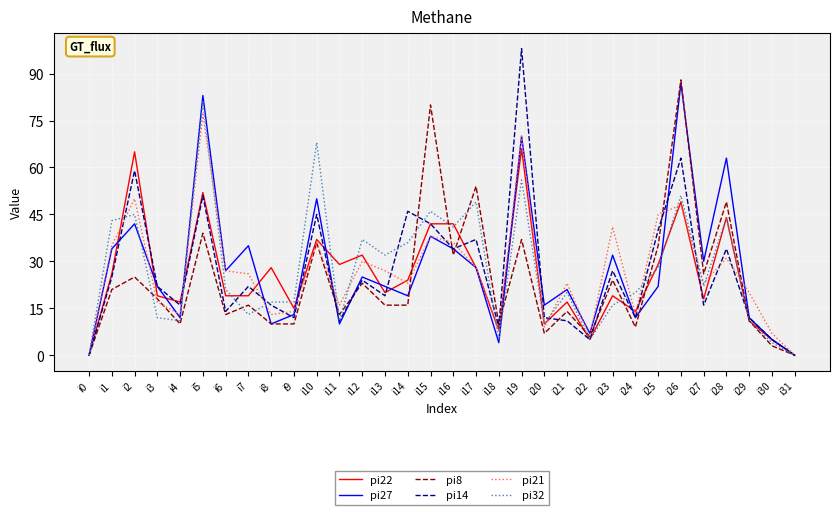

Which category has the highest value in the pi32 series?

i5